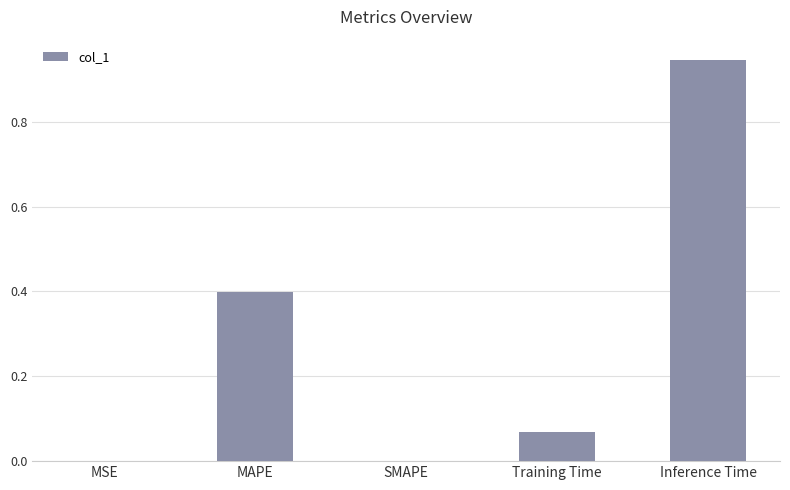

What is the change in value from MAPE to SMAPE?

-0.4